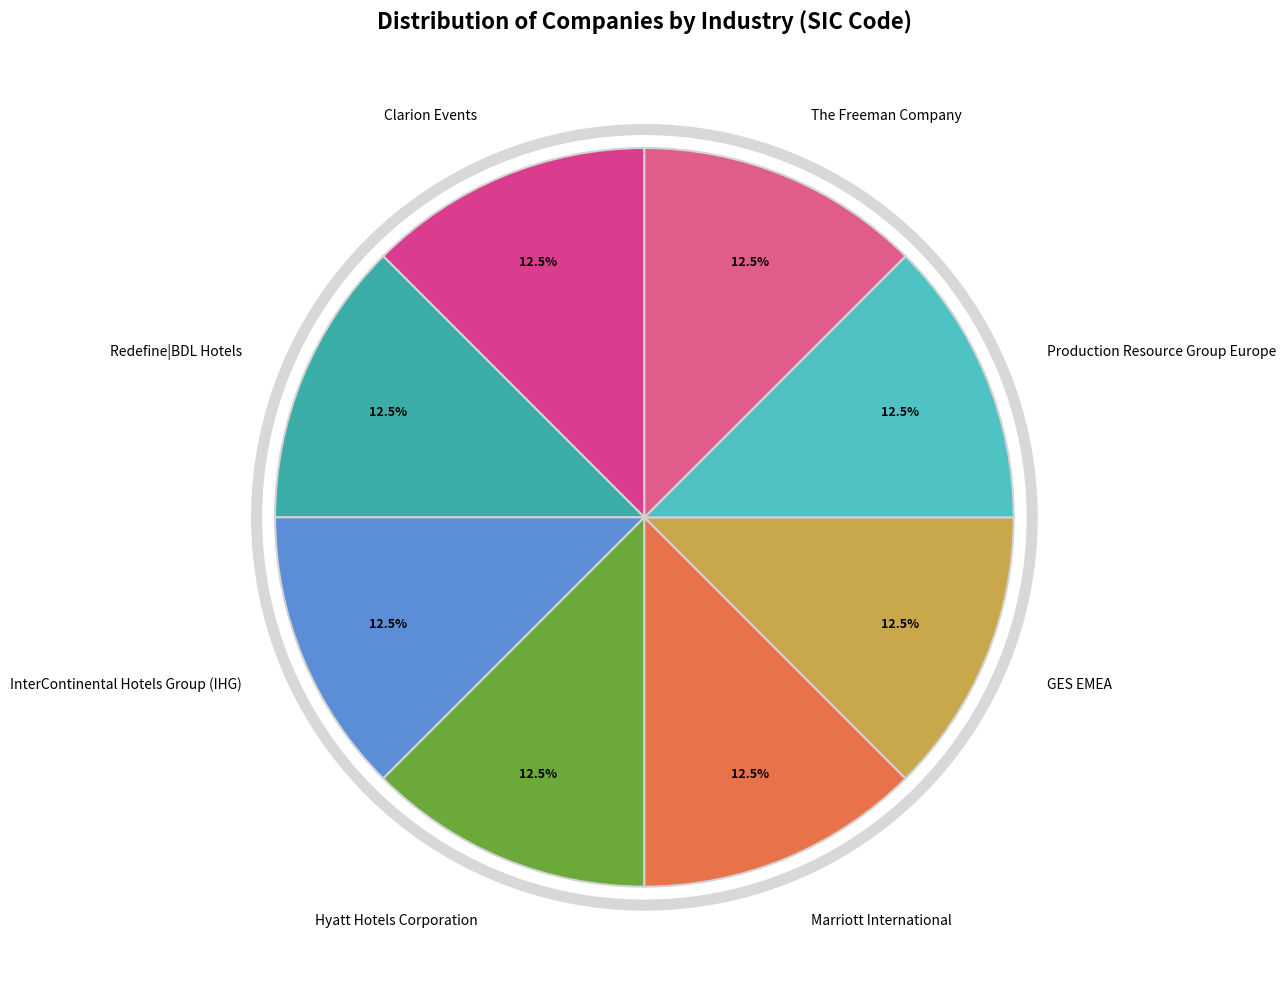

To the nearest percent, what is the difference between the largest and smallest slice percentages?

0%